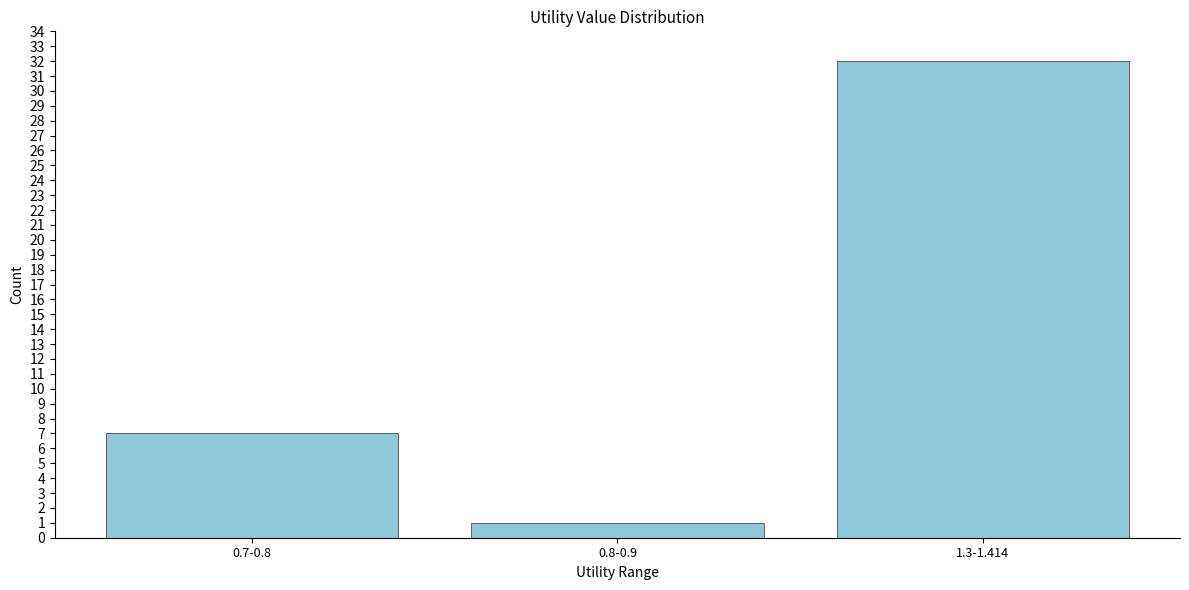

Reading left to right, what are all the values shown in this chart?

7	1	32